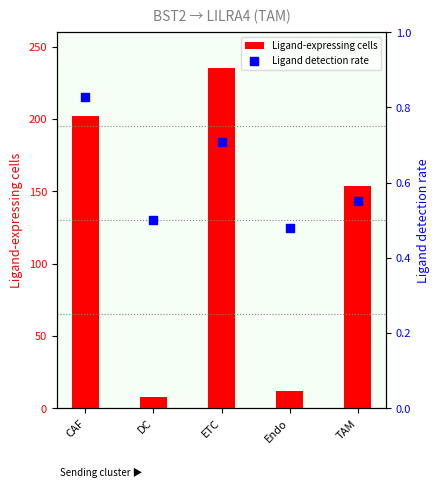

Which series contains the highest Y value?

Ligand-expressing cells